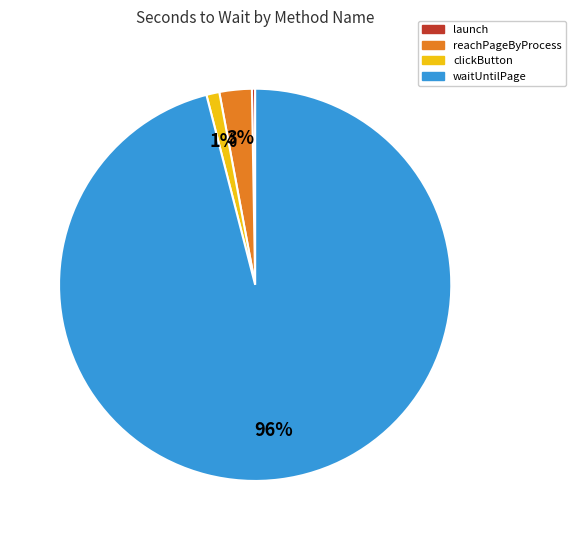

Is there a majority slice in this chart?

Yes